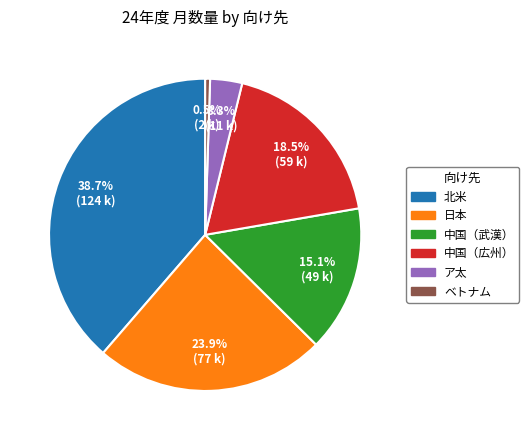

Rank the categories by value from highest to lowest.

北米, 日本, 中国（広州）, 中国（武漢）, ア太, ベトナム